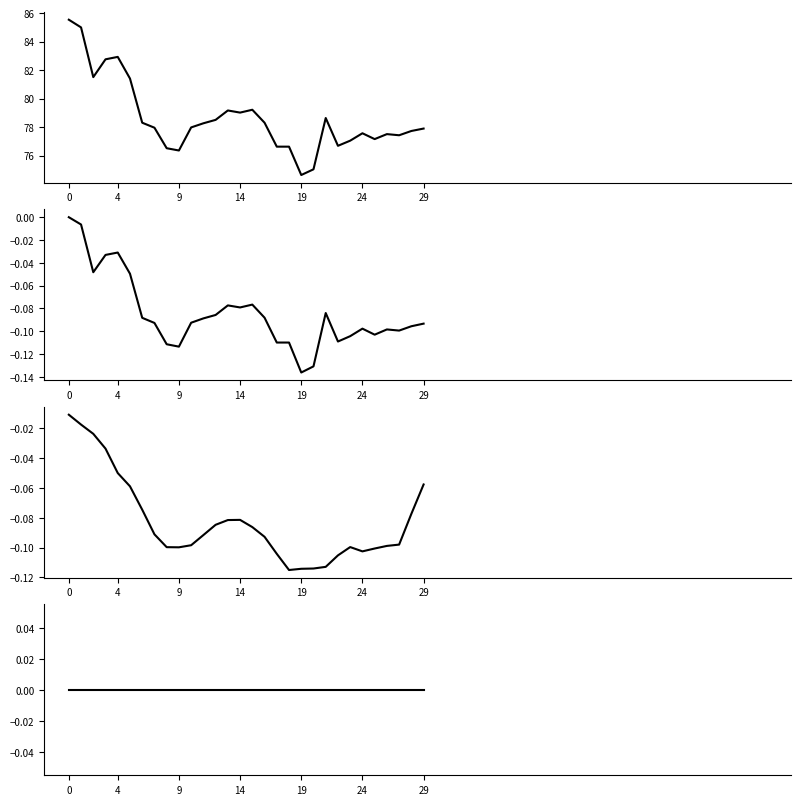

True or false: Volatility (placeholder) and Px Change (smoothed) intersect in this chart.

False